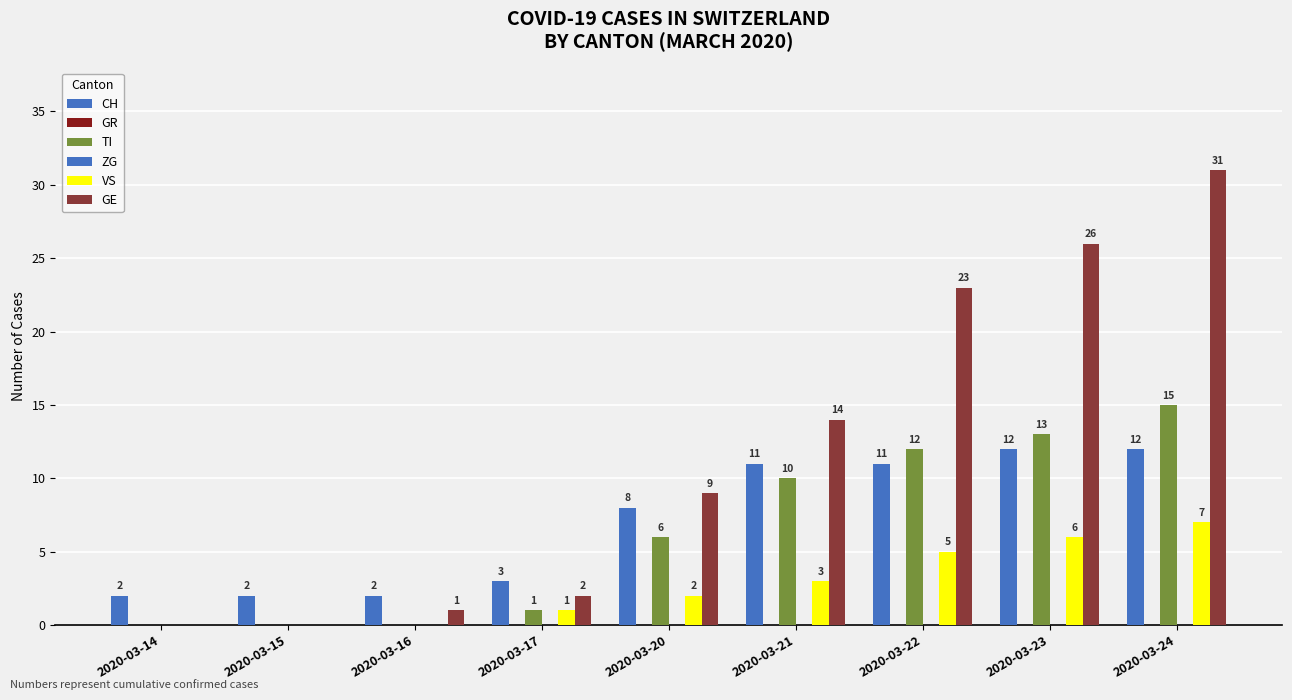

How many data points does each series have?

9